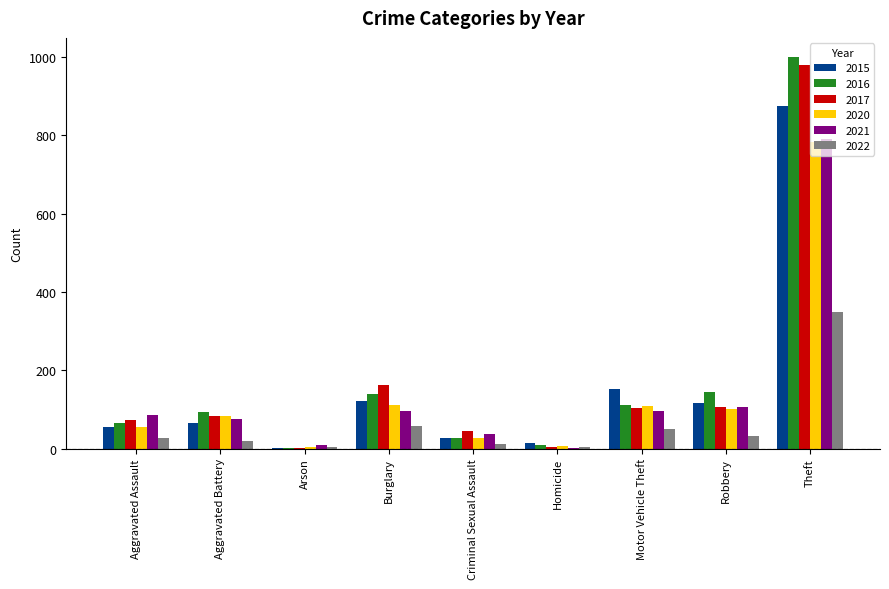

Between Burglary and Theft, which series saw the biggest shift?

2016